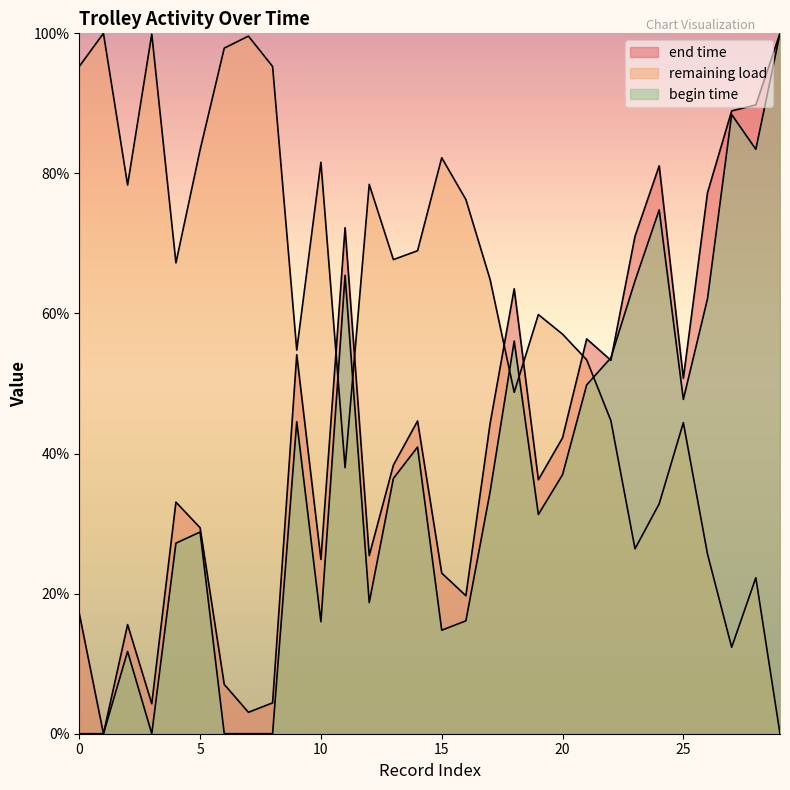

Does the chart display data point markers on the line(s)?

No